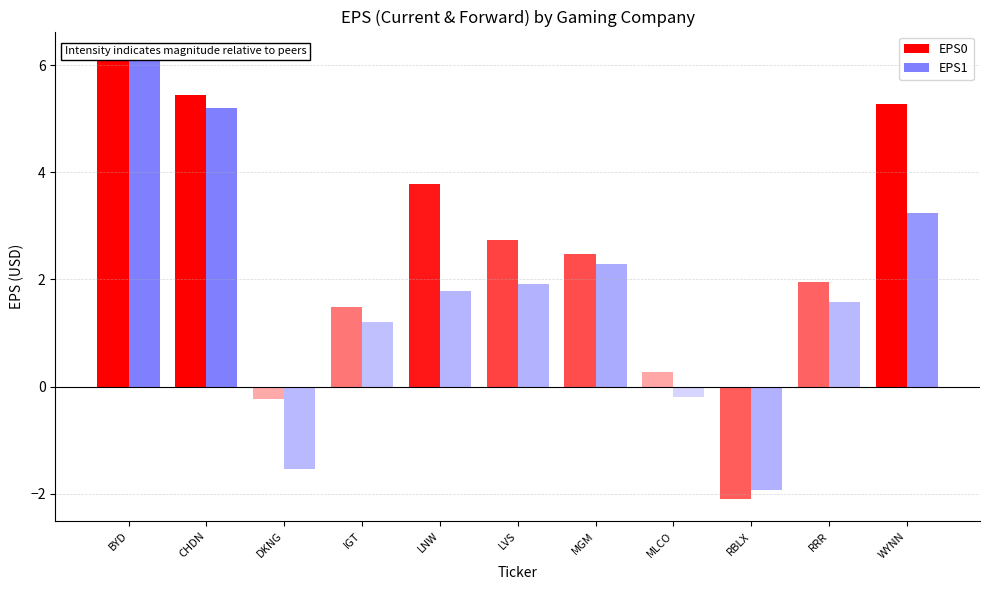

How many bars are there in each group?

2